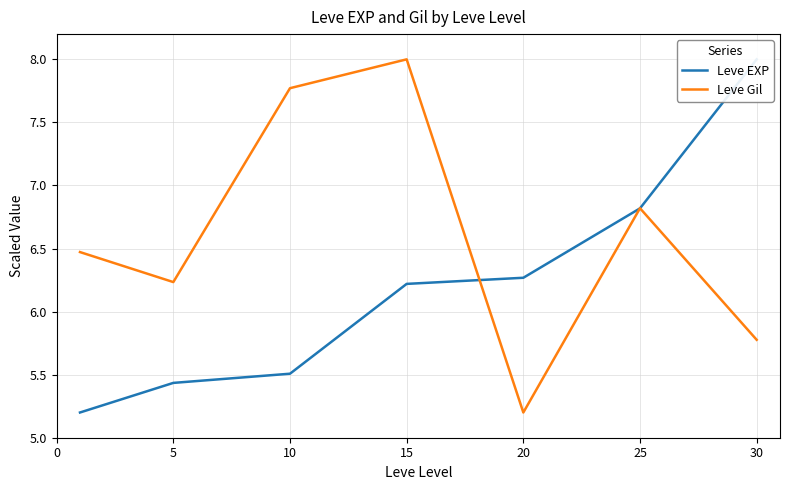

In Leve Gil, how many points are higher than both neighbors (excluding endpoints)?

2